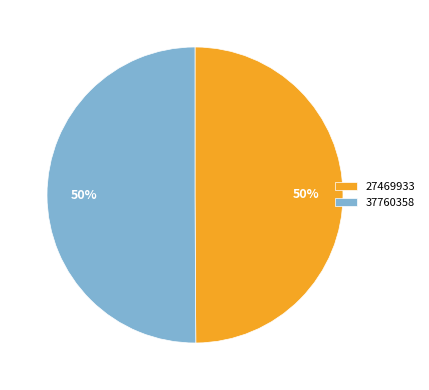

How many slices are in this pie chart?

2